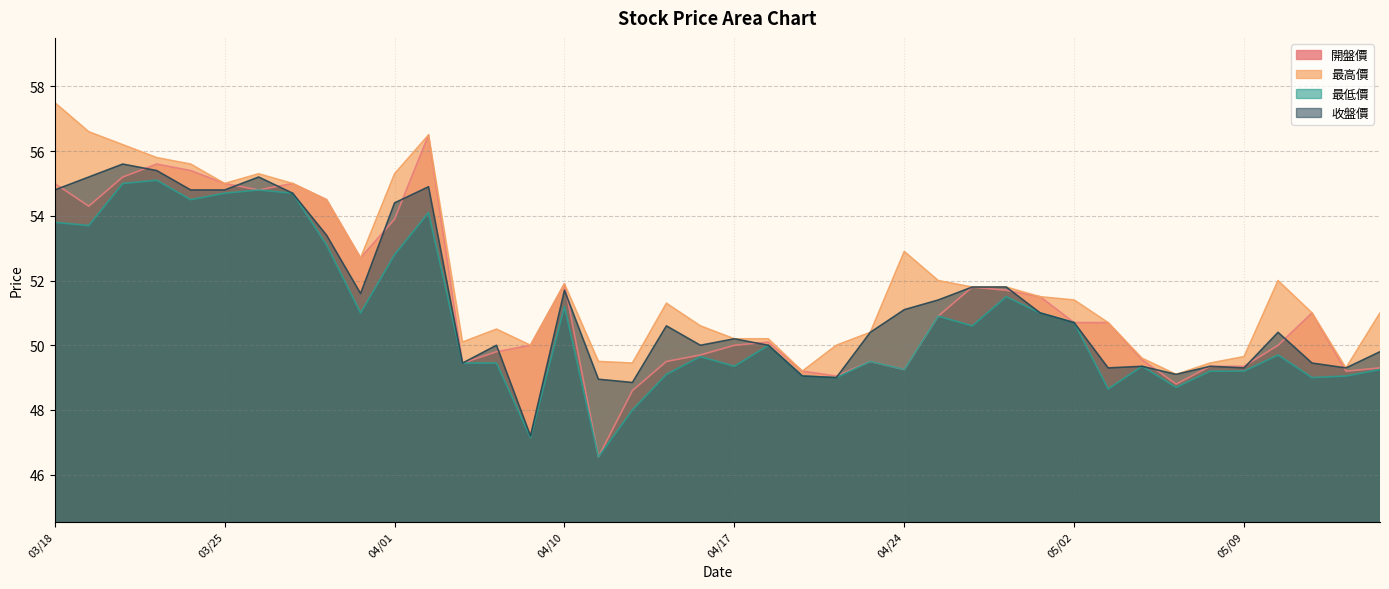

What are all the series names shown in the legend?

開盤價, 最高價, 最低價, 收盤價